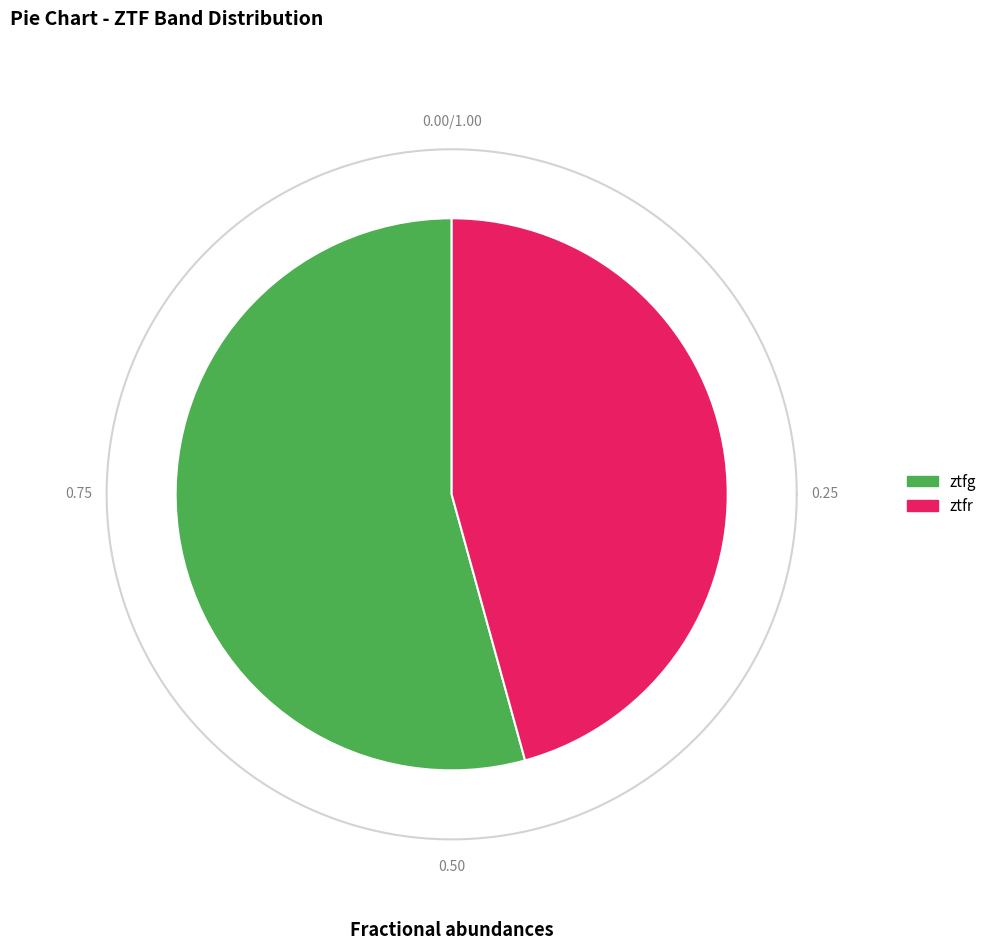

To the nearest percent, what portion does ztfg represent?

54%